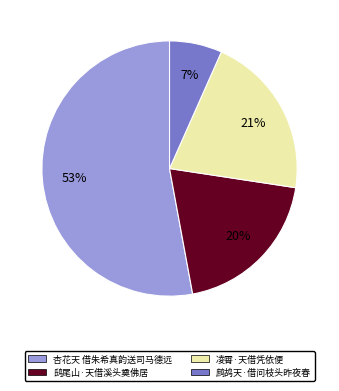

What is the largest slice in the pie chart?

杏花天 借朱希真韵送司马德远